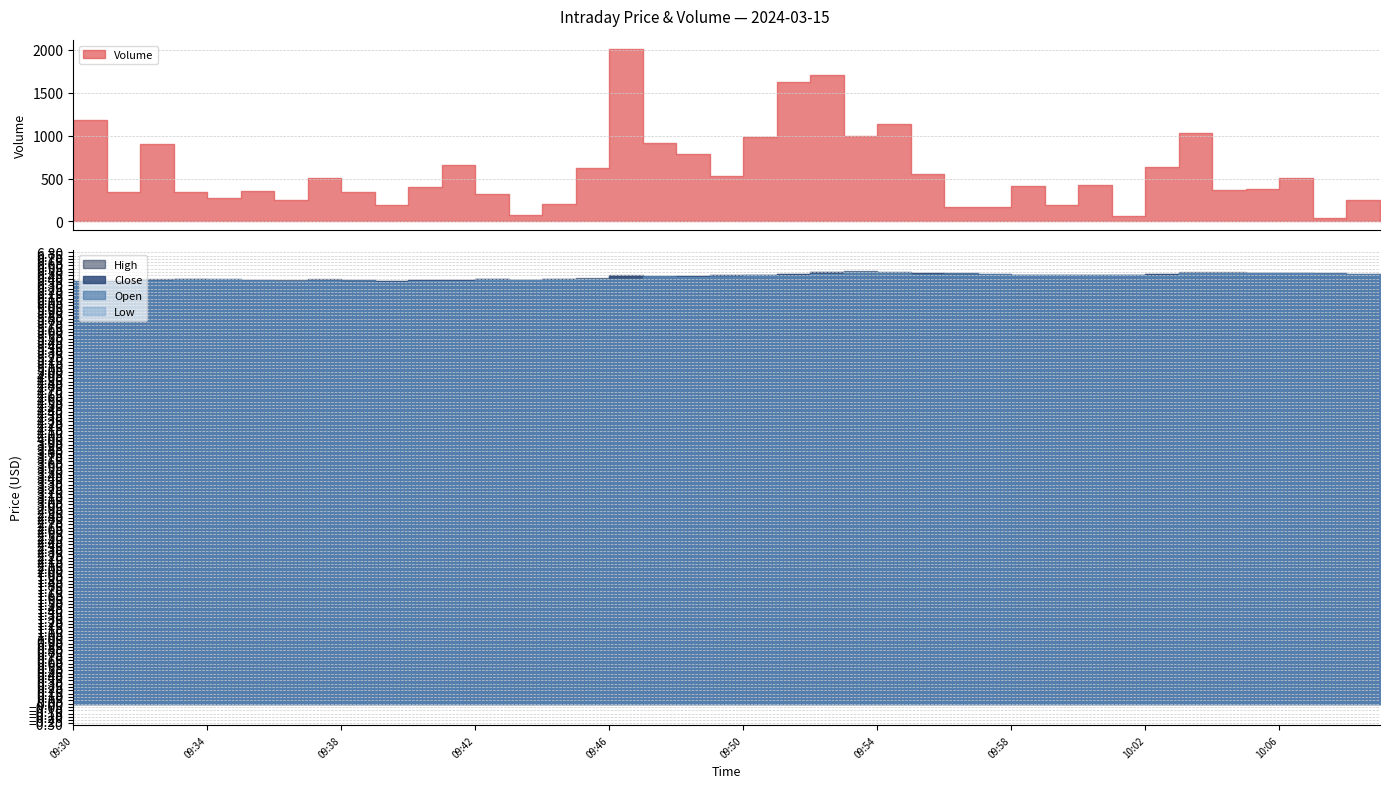

Count the number of data series in this chart.

5